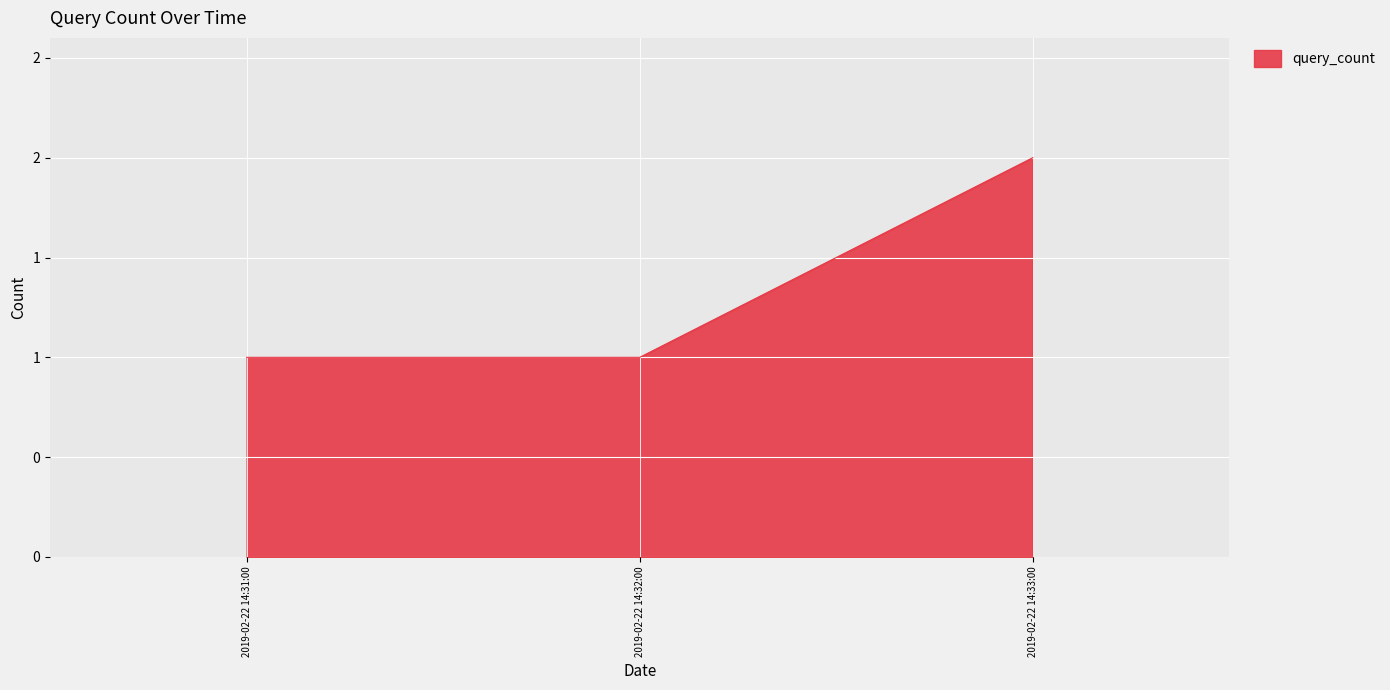

Reading left to right, transcribe all the data shown in this chart.

1	1	2